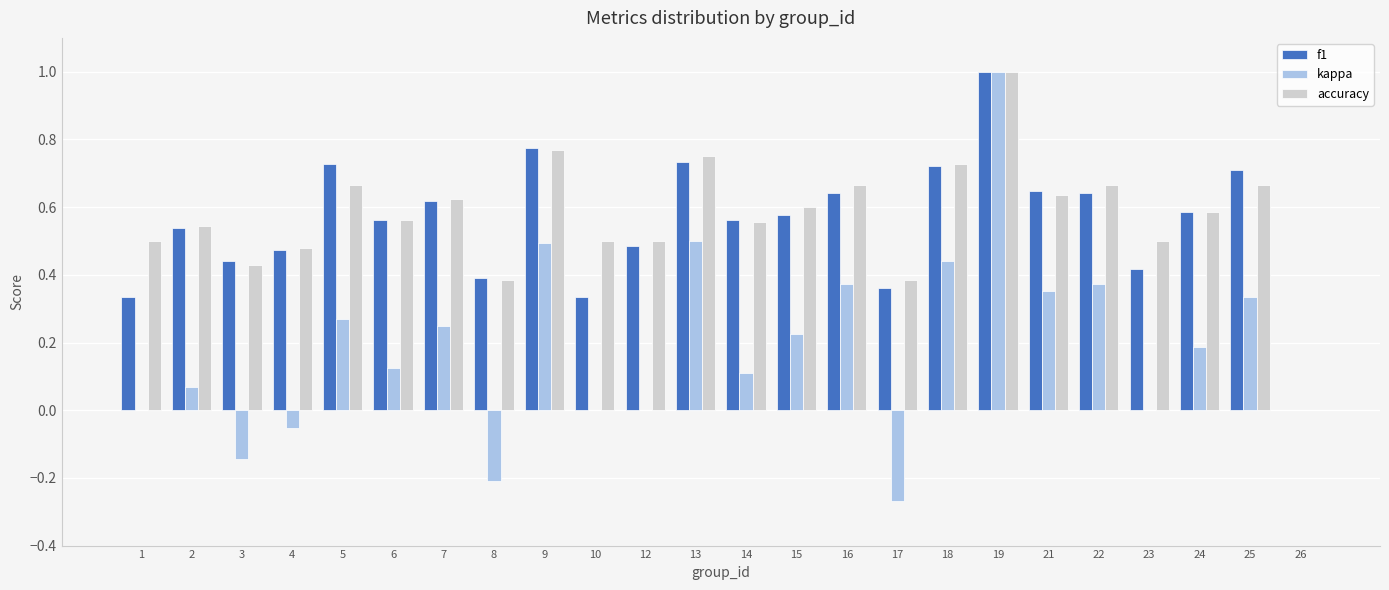

Are the bars grouped side by side (vs. stacked)?

Yes